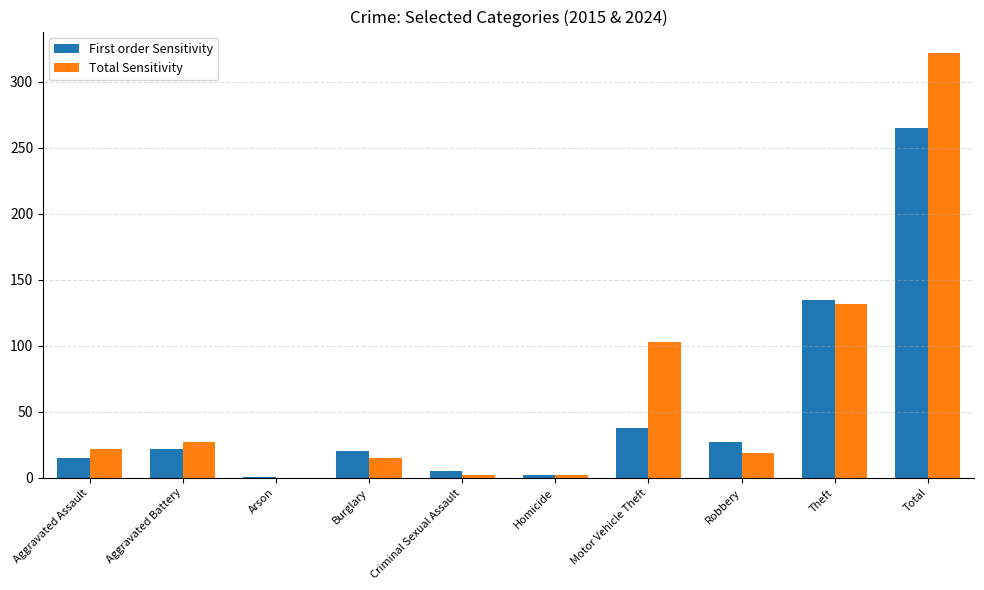

At which category does the chart reach its peak across all series?

Total